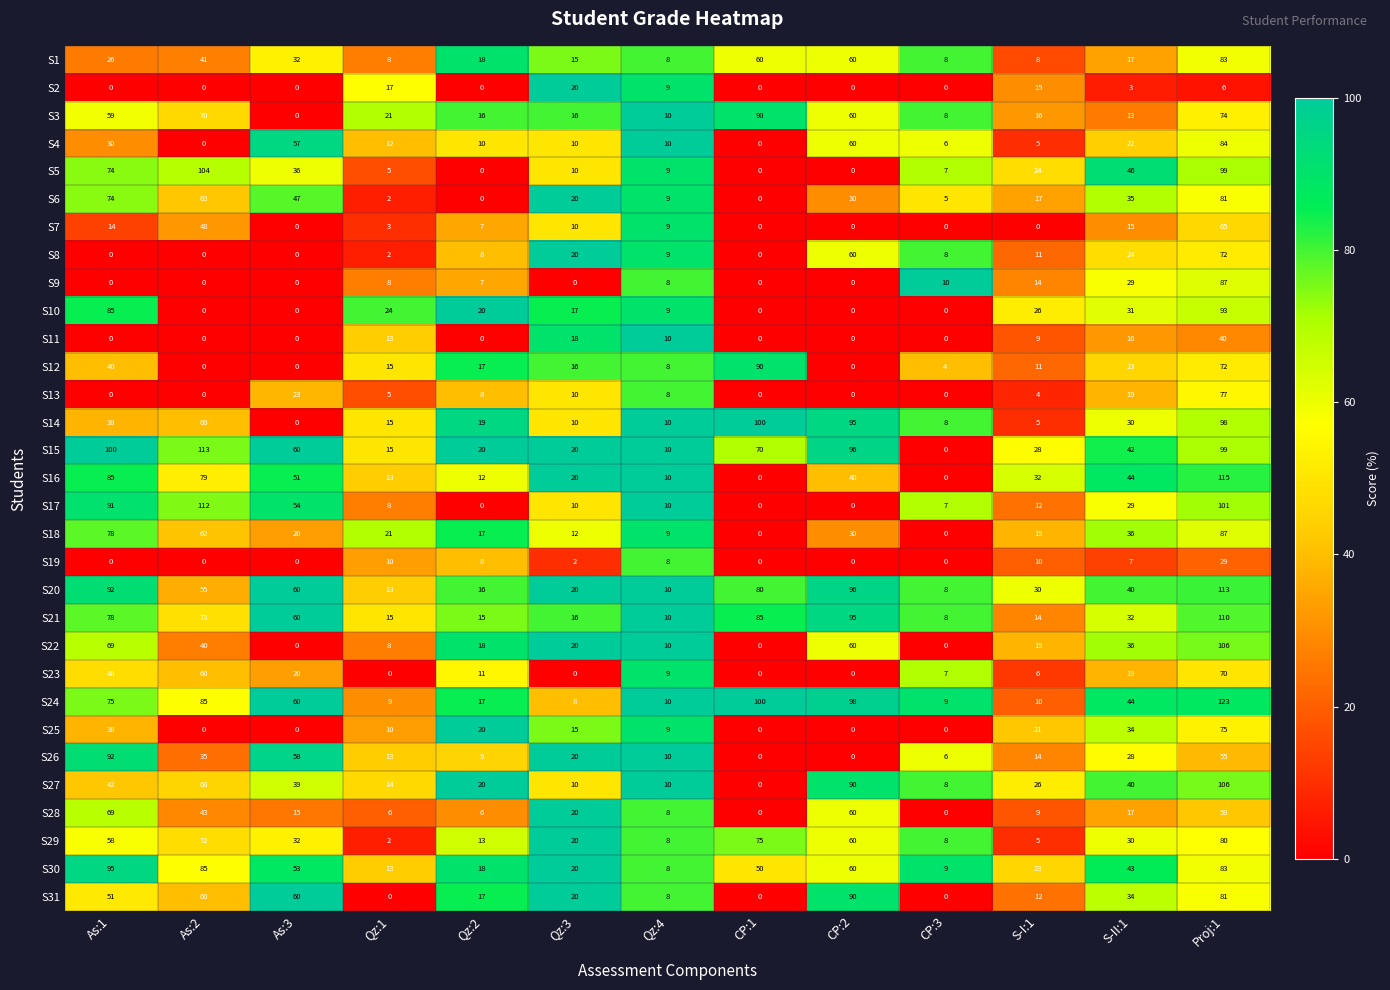

Between CP:3 and S-II:1, which series saw the biggest shift?

S16